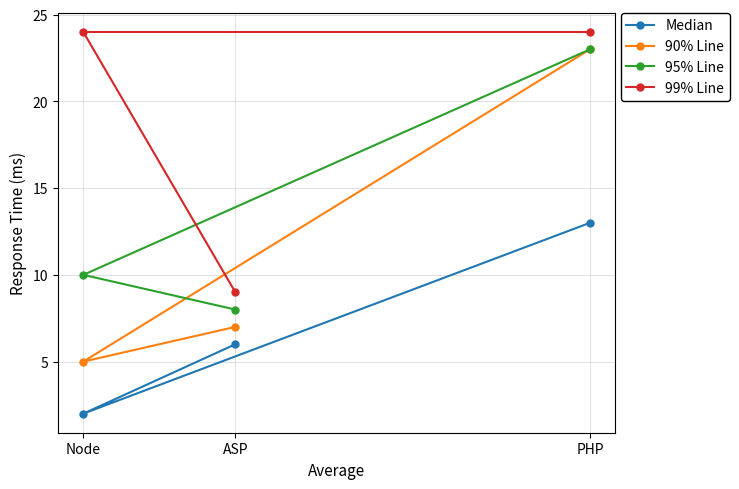

What is the greatest value displayed?

24